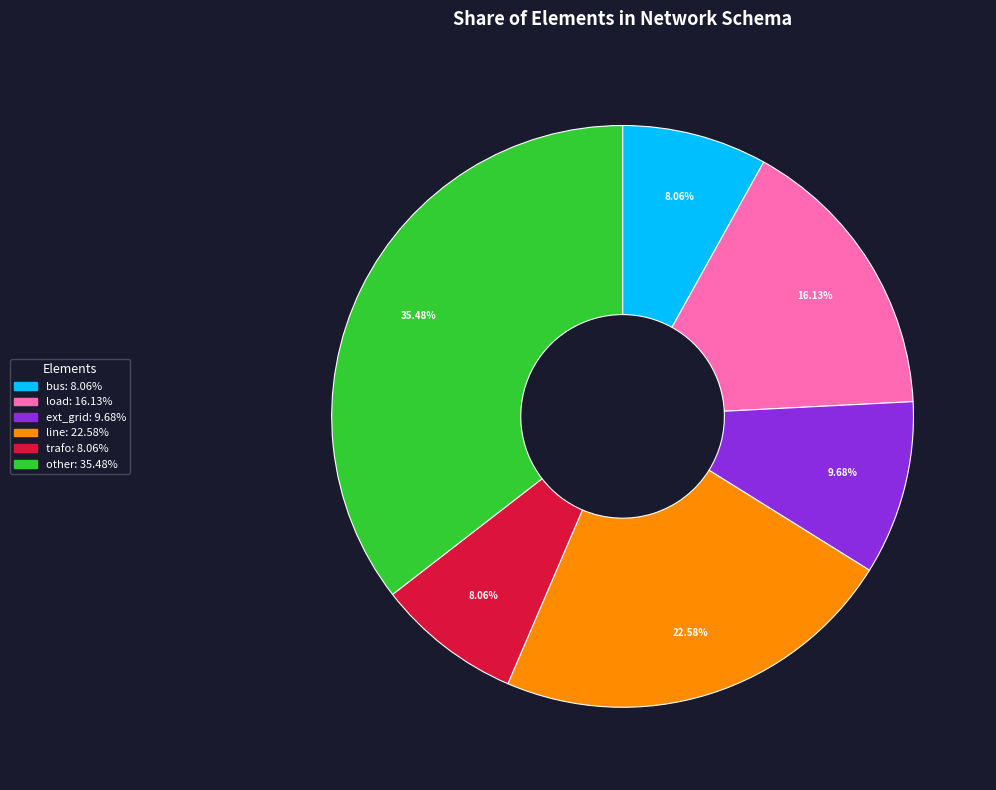

Count the number of slices in the pie.

6